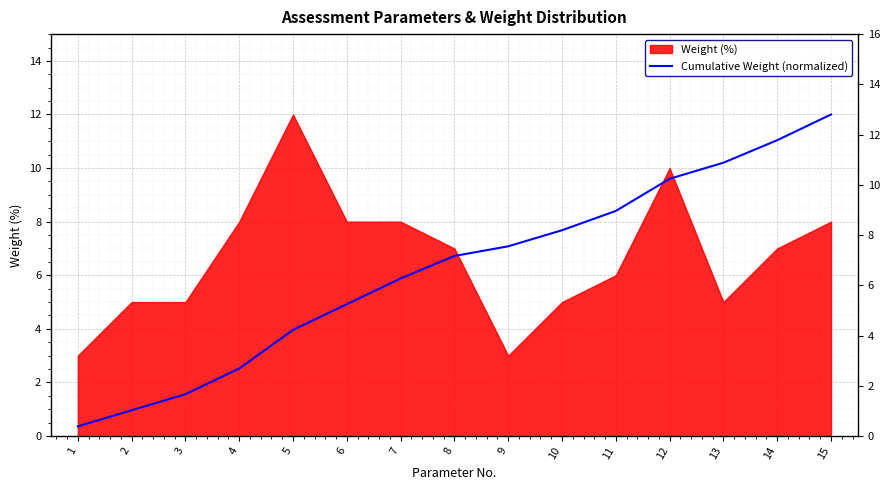

Where is the data nearest to the value 6?

7